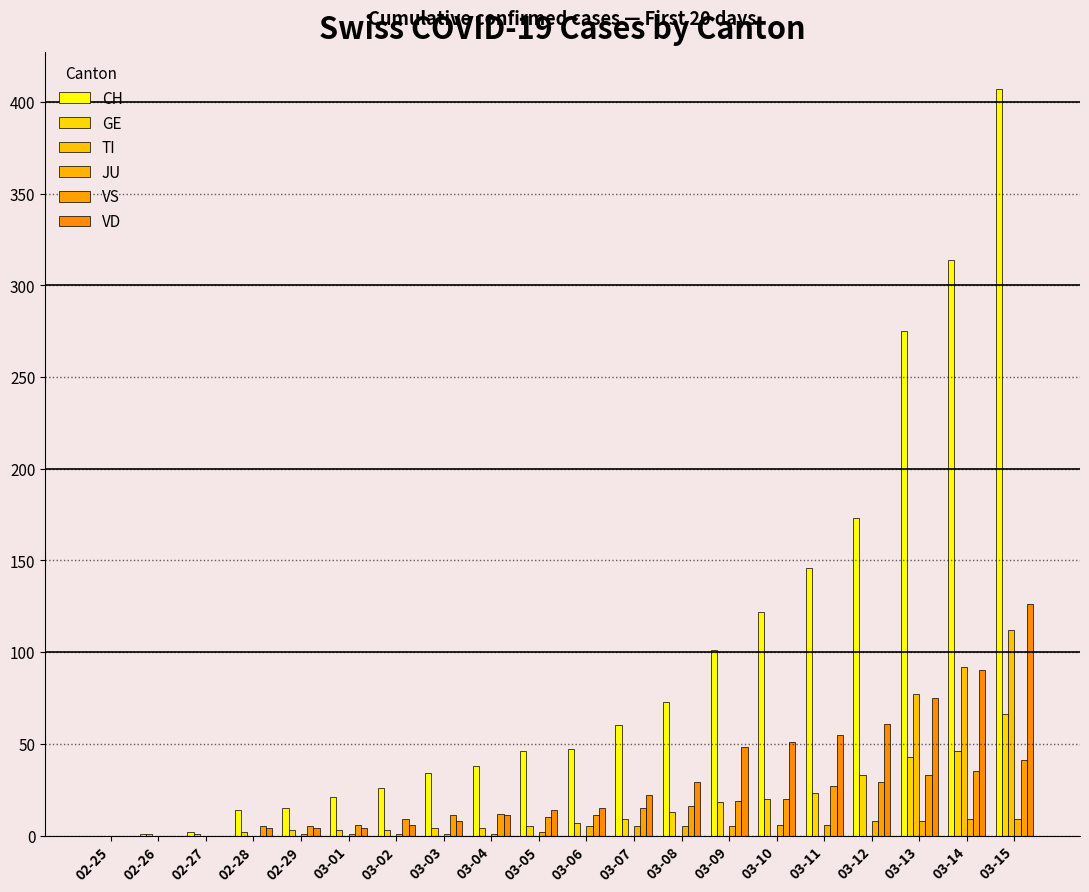

What is the label of the 20th bar from the left?

03-15